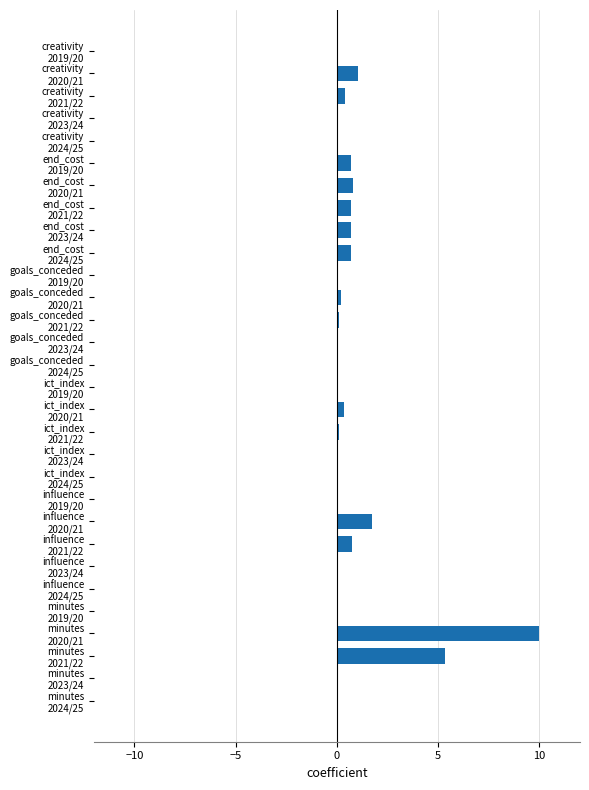

What is the sum of all values?

23.5